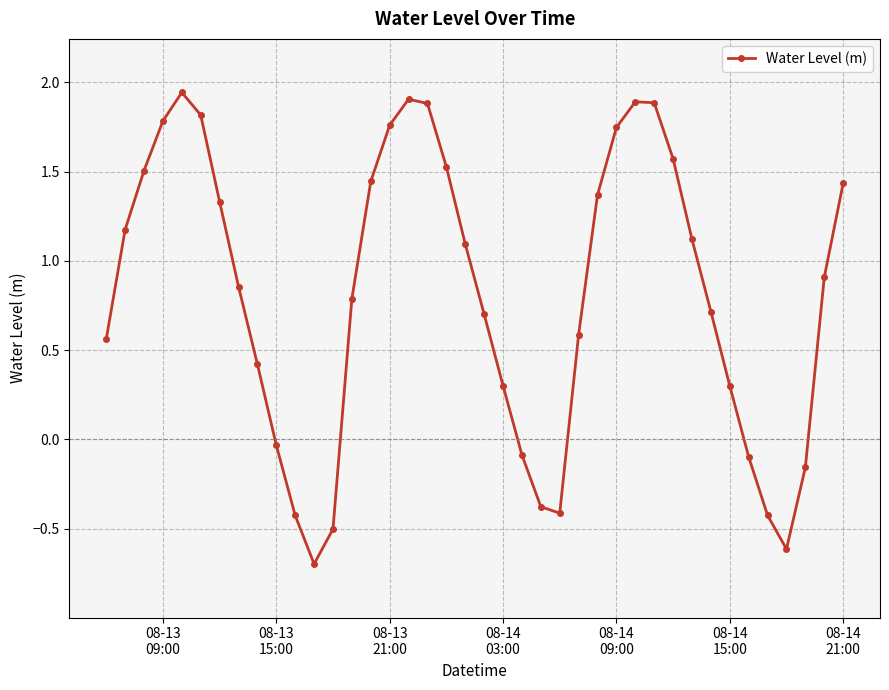

What is the value of the 21st point from the left?

0.7